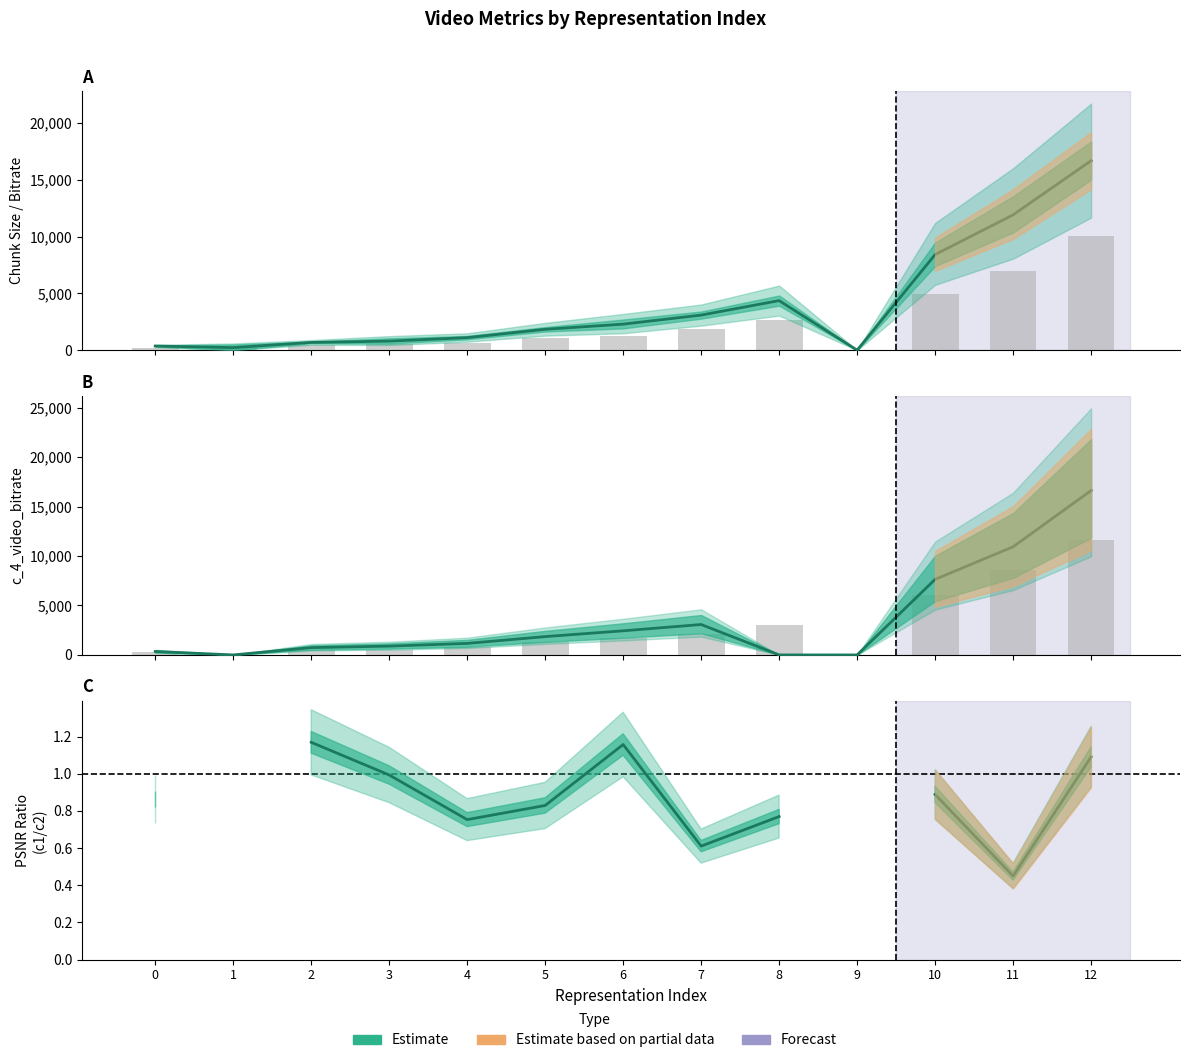

What is the total value across all series at 8?

4364.6